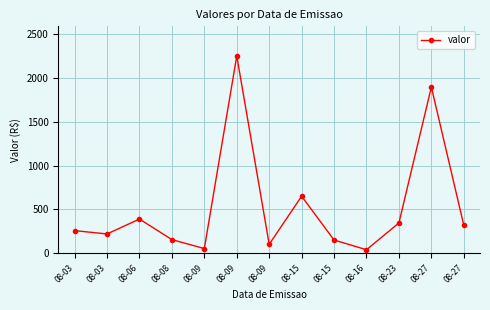

Rank the categories by value from highest to lowest.

08-09, 08-27, 08-15, 08-06, 08-23, 08-27, 08-03, 08-03, 08-08, 08-15, 08-09, 08-09, 08-16